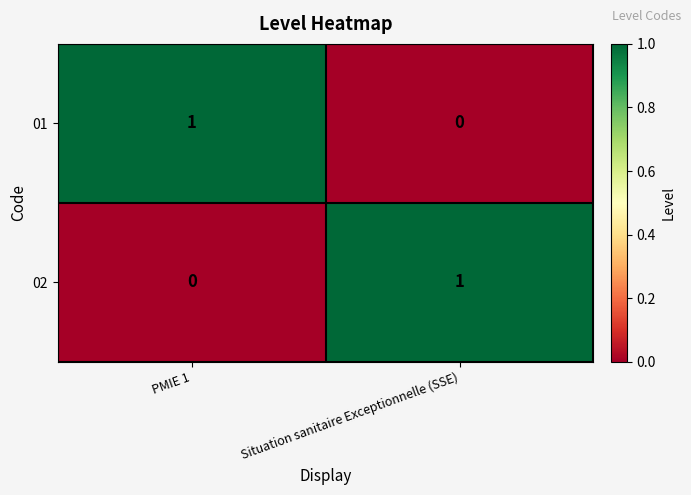

Reading right to left, list all the values displayed in this chart.

01: 0	1
02: 1	0